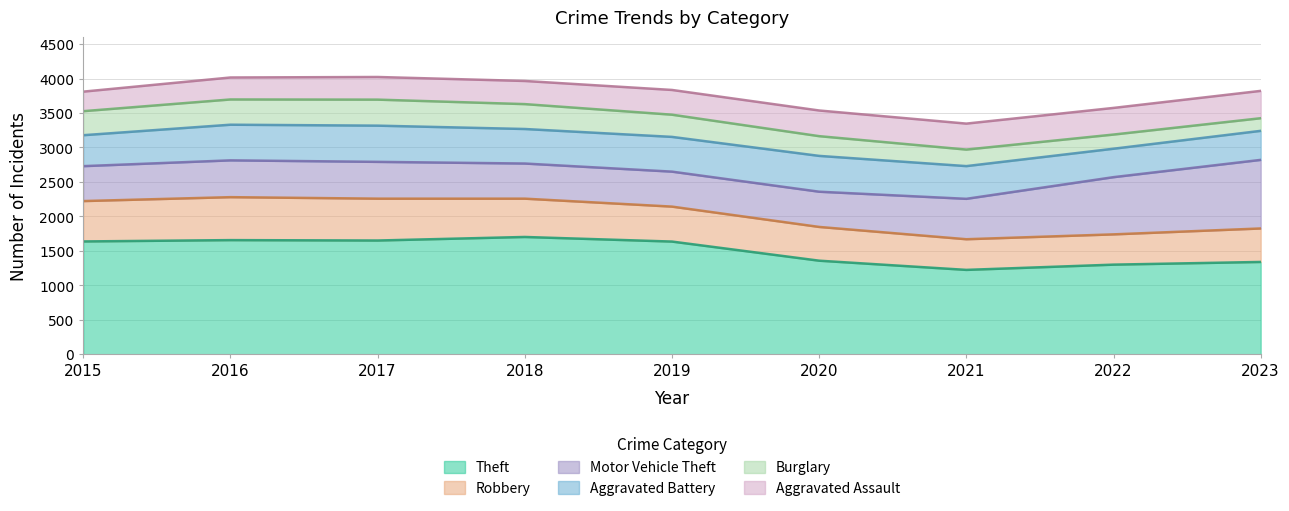

What is the total value across all series at 2021?

3346.3